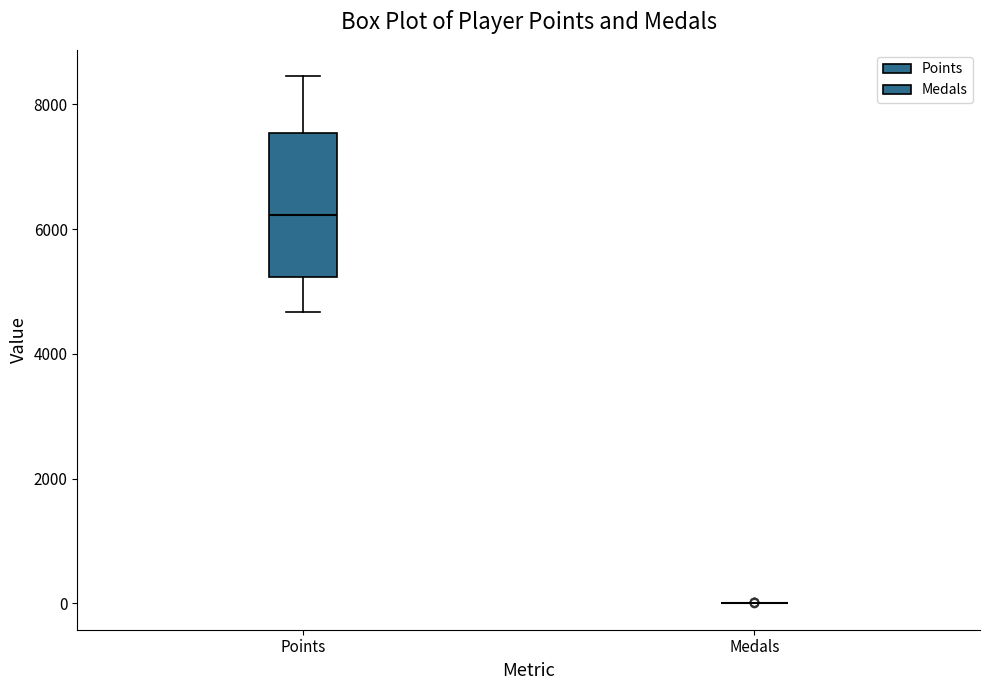

Reading left to right, transcribe this box plot: for each box, give where its median line is, the range the box spans, and where its two whiskers end, as read against the y-axis. The values are not printed on the chart, so give them approximately, as read against the axis.

Points: median 6200, box 5200 to 7600, whiskers 4600 to 8400
Medals: box collapsed to a line at 0, whiskers 0 to 0